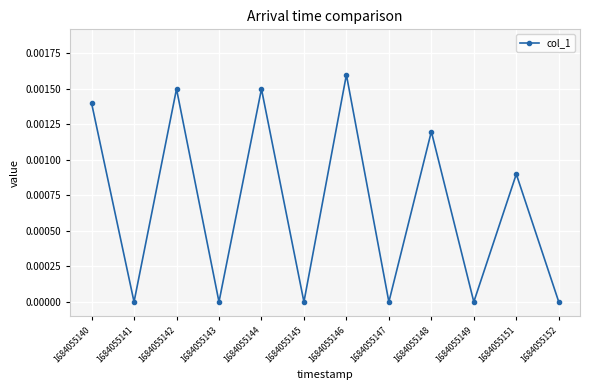

Between 1684055140 and 1684055144, which is larger?

1684055144